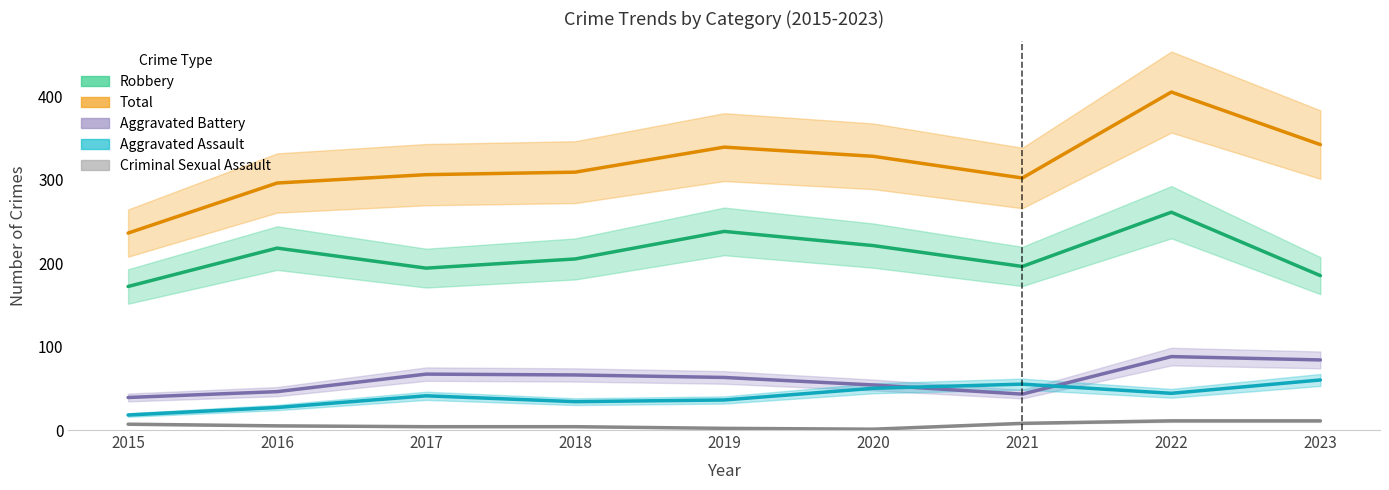

What is the sum of all Aggravated Assault values?

365